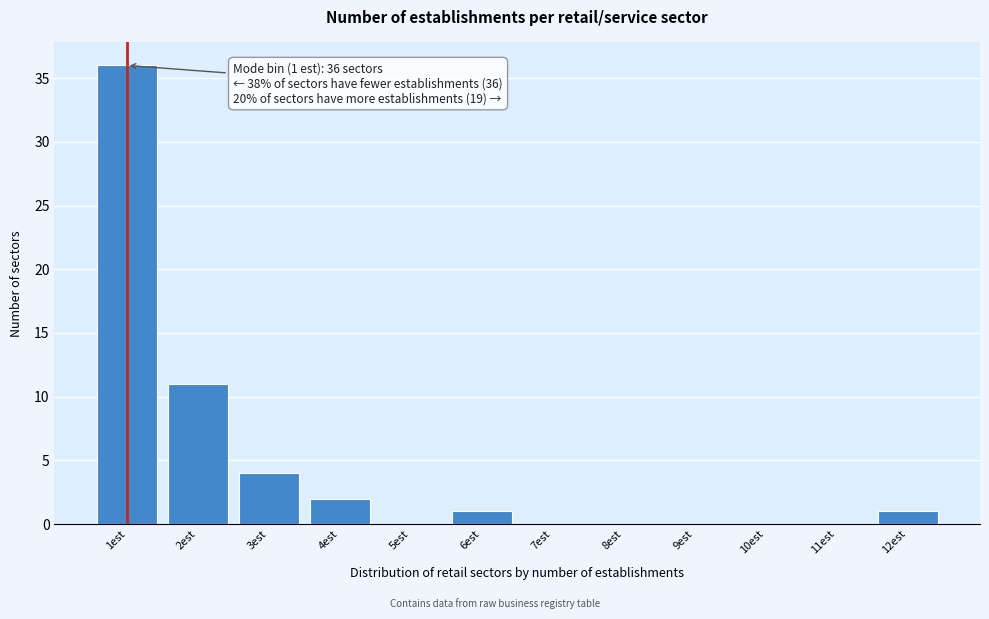

Which range on the x-axis has the tallest bar?

0.5 to 1.5